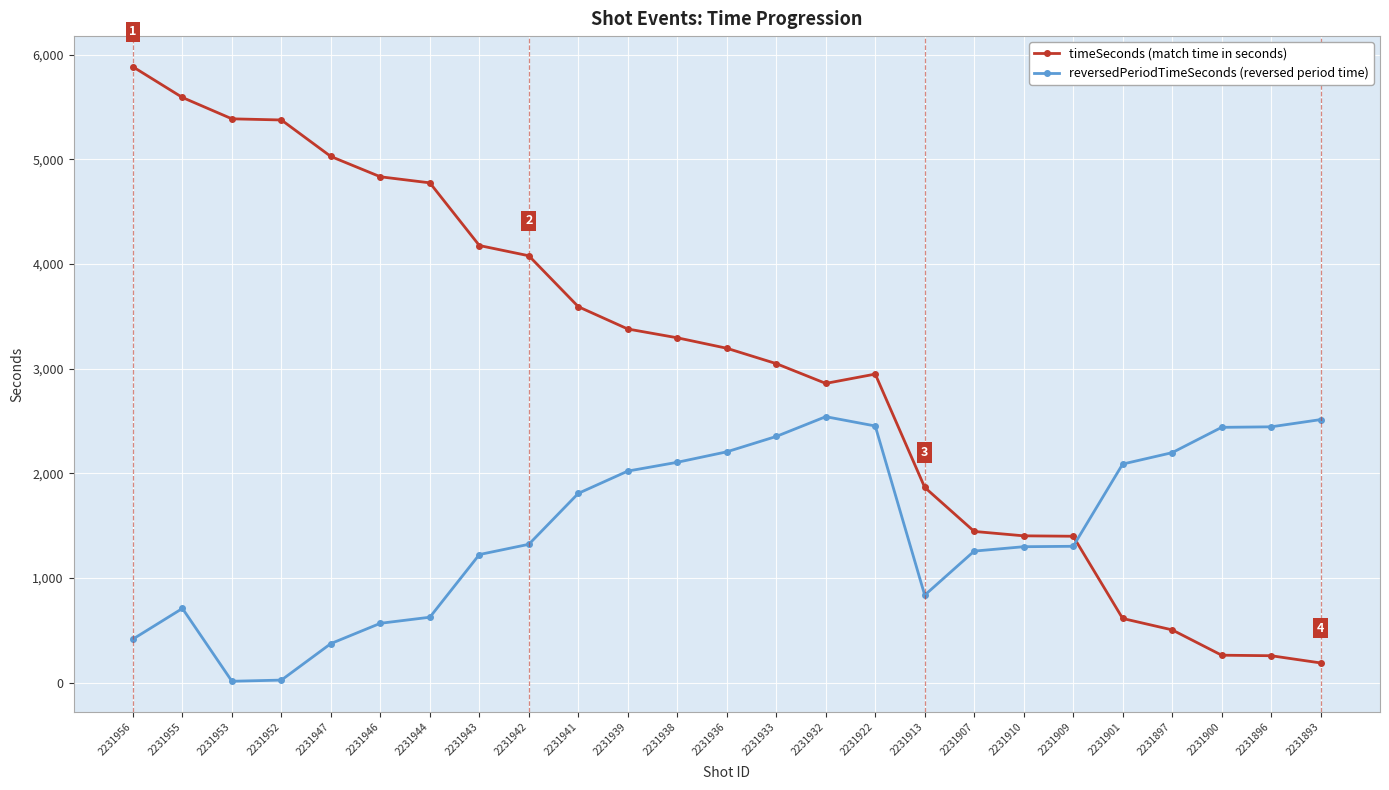

What is the average value of the reversedPeriodTimeSeconds (reversed period time) series?

1485